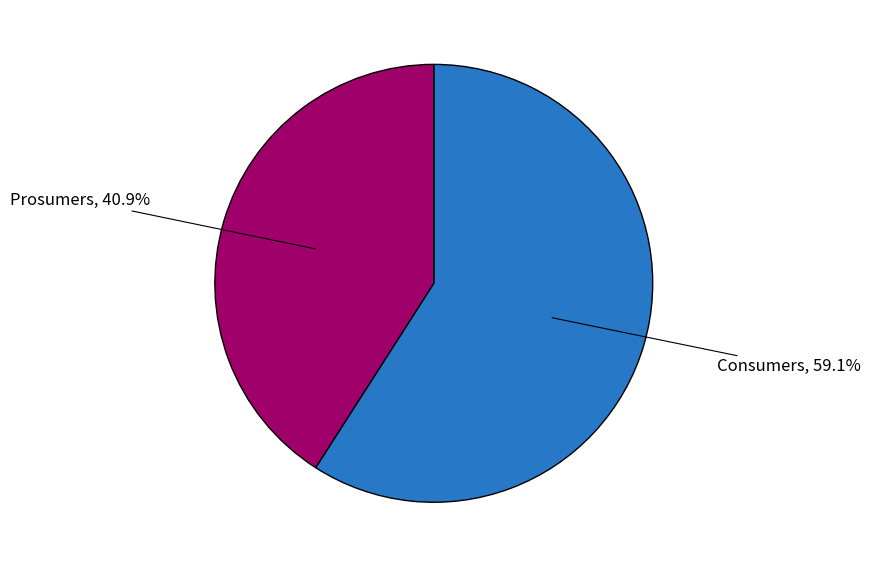

Is there a majority slice in this chart?

Yes